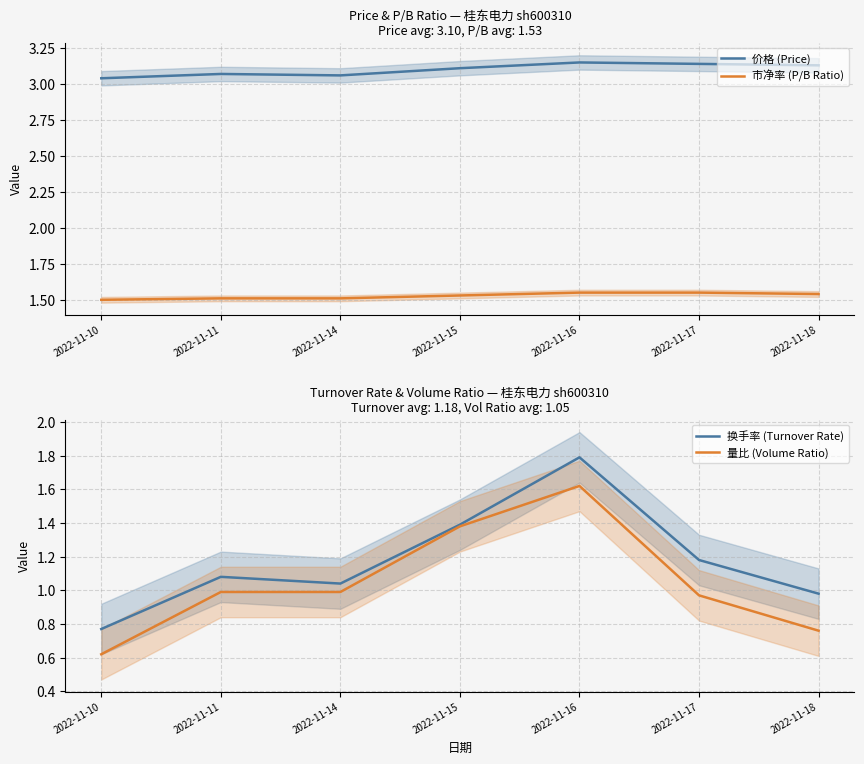

True or false: 价格 (Price) and 市净率 (P/B Ratio) cross at least once.

False